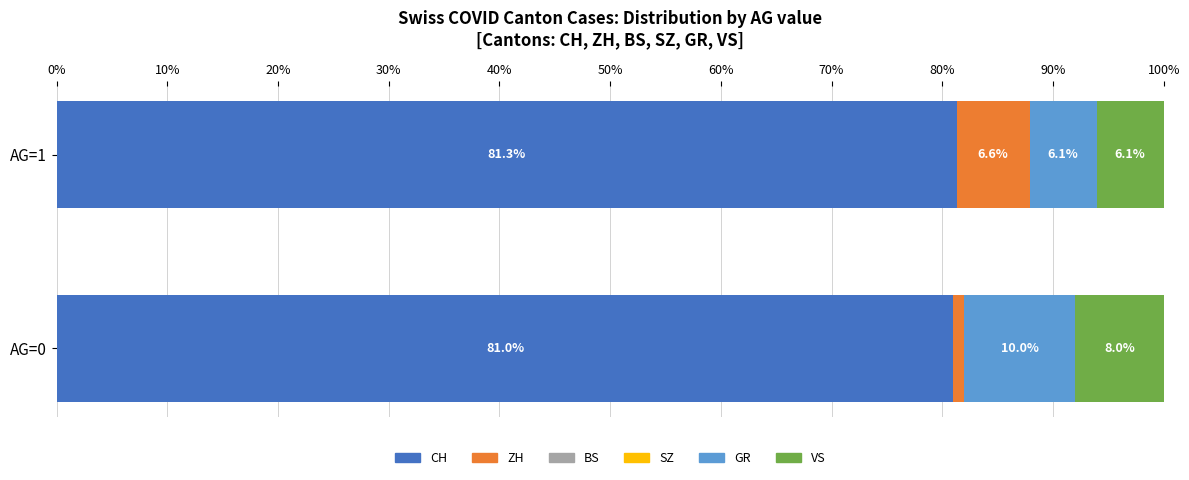

At which label does CH reach its peak?

AG=1